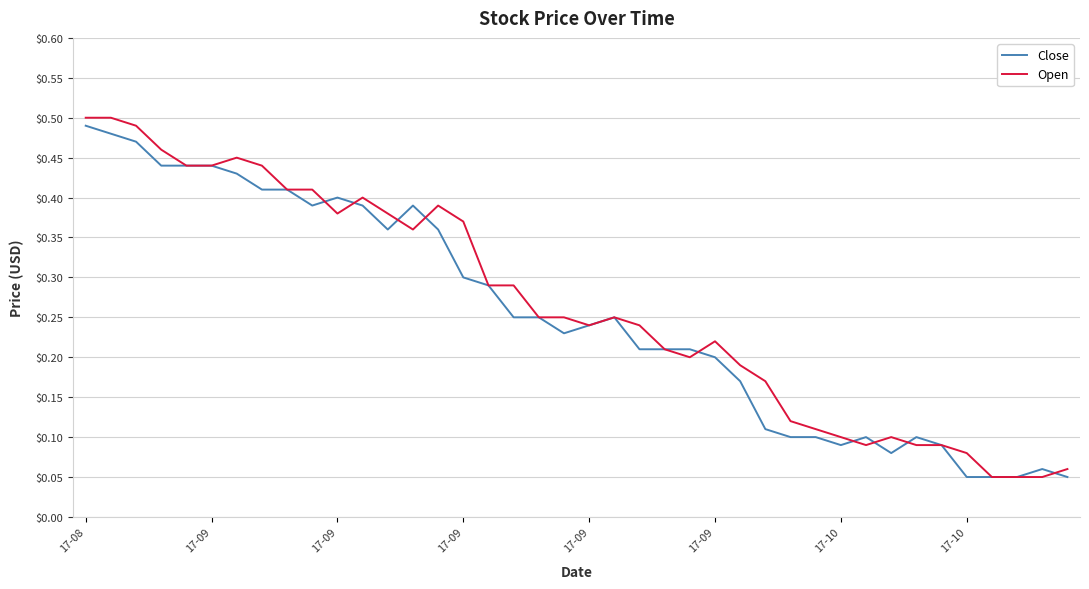

Does the chart have visible grid lines?

Yes